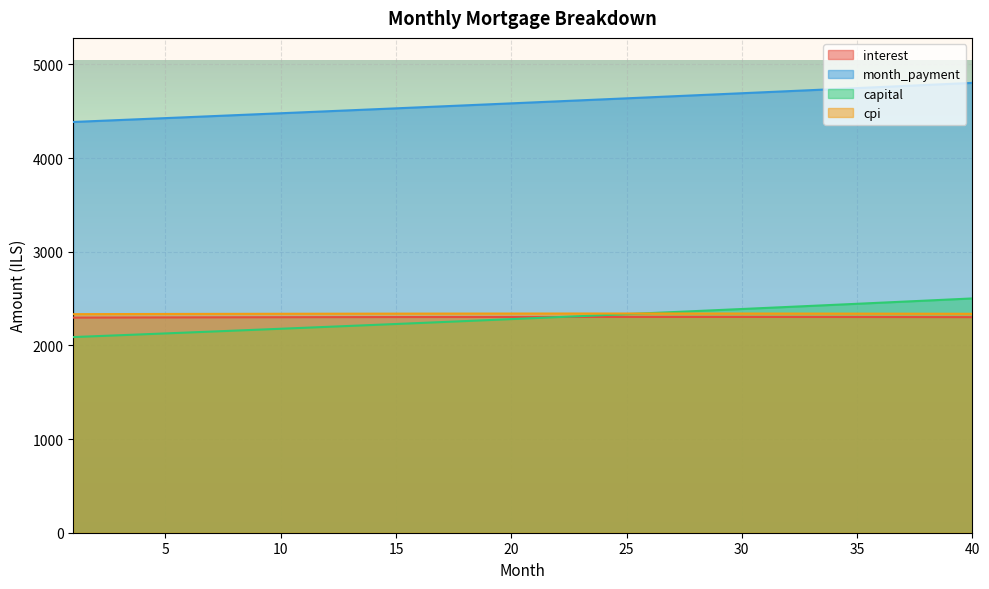

How many distinct data groups are displayed?

4